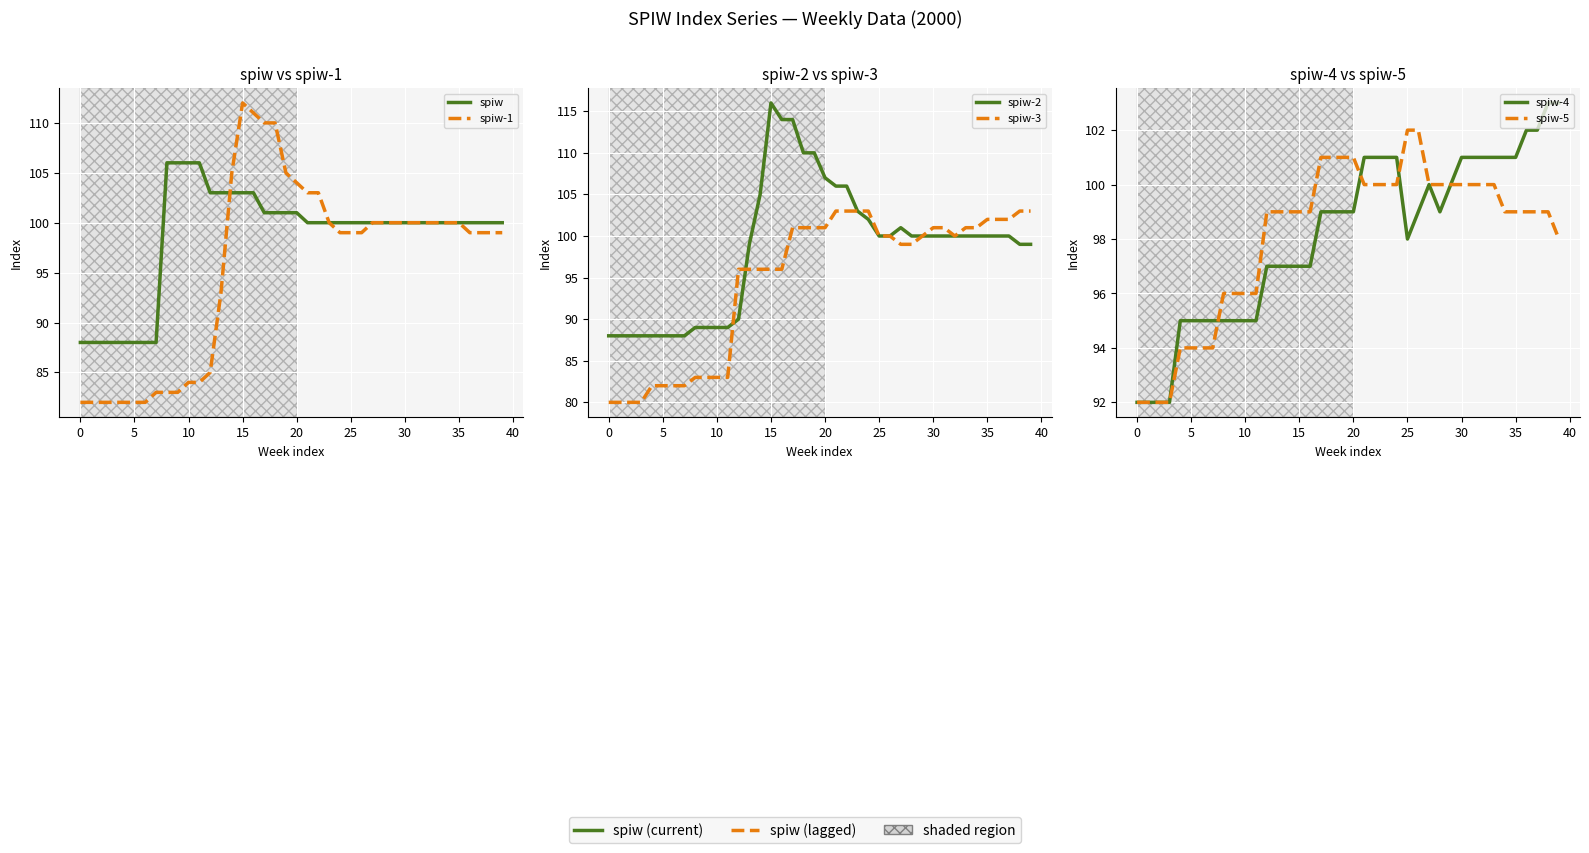

What is the smallest value displayed?

80